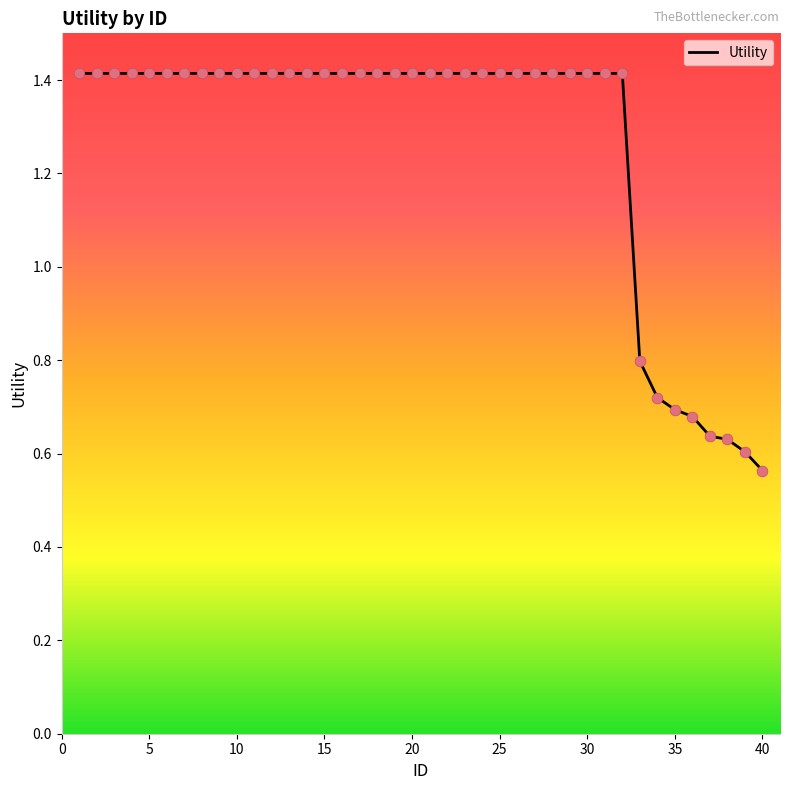

What is the greatest value displayed?

1.4